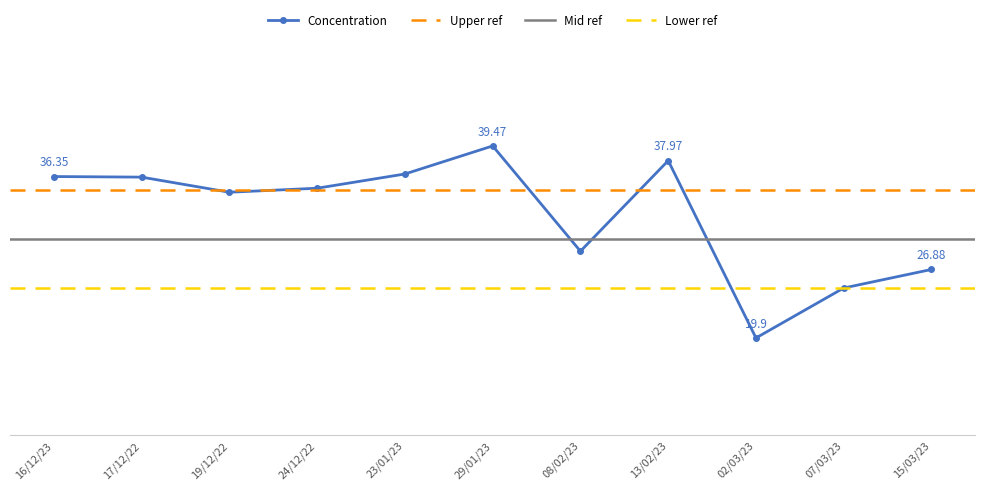

What is the label of the 10th point from the left?

07/03/23